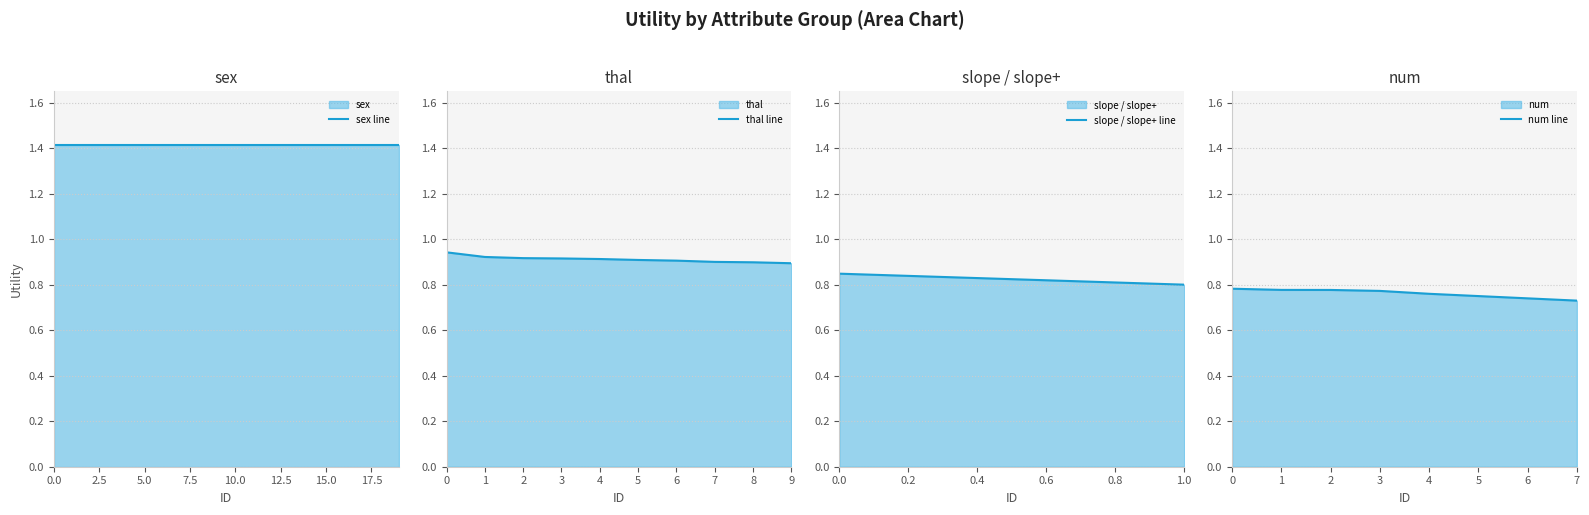

True or false: the data shows 2.5 at 7.

False